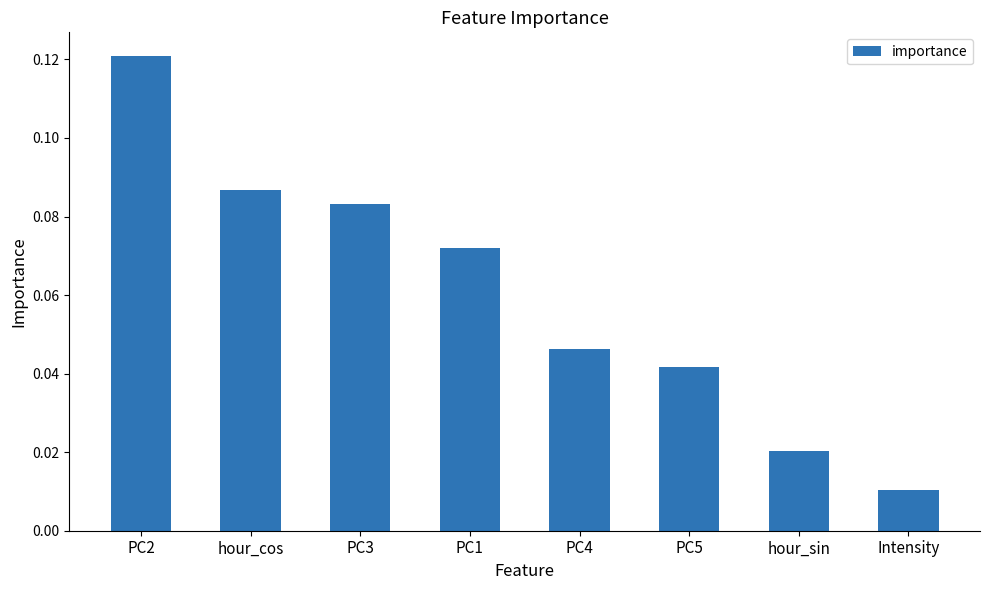

Which has a higher value, PC5 or hour_cos?

hour_cos